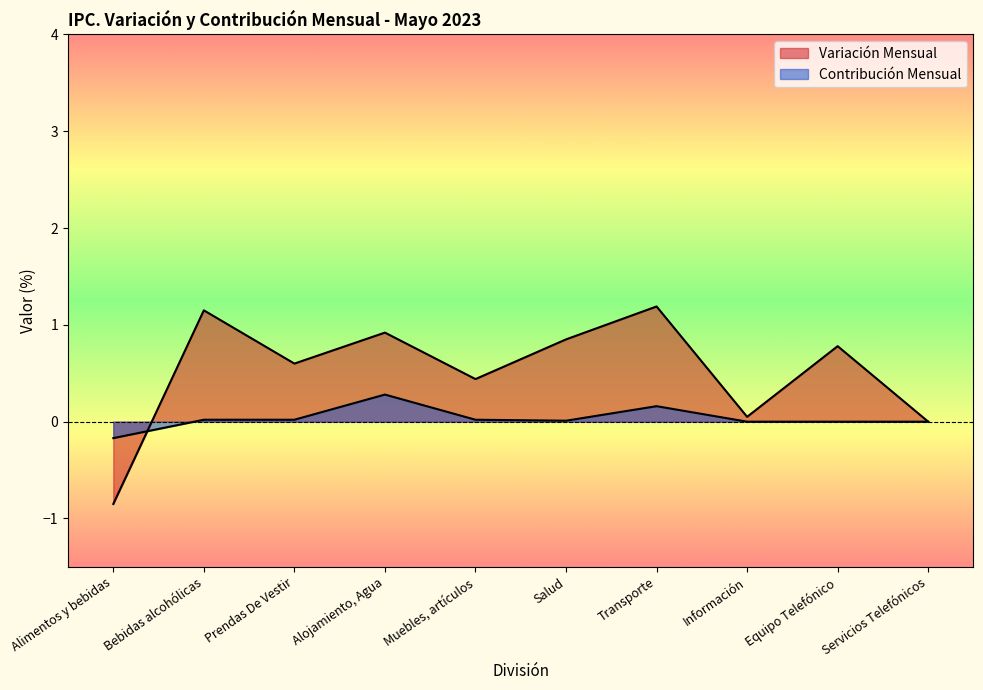

What is the label of the 9th point from the right?

Bebidas alcohólicas